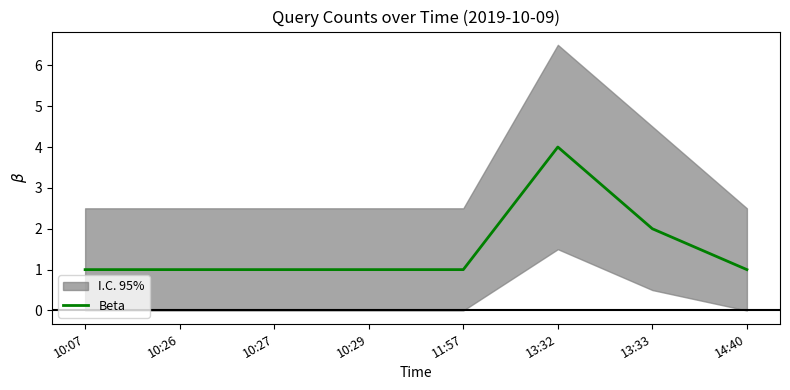

What is the difference between the second highest and second lowest values?

1